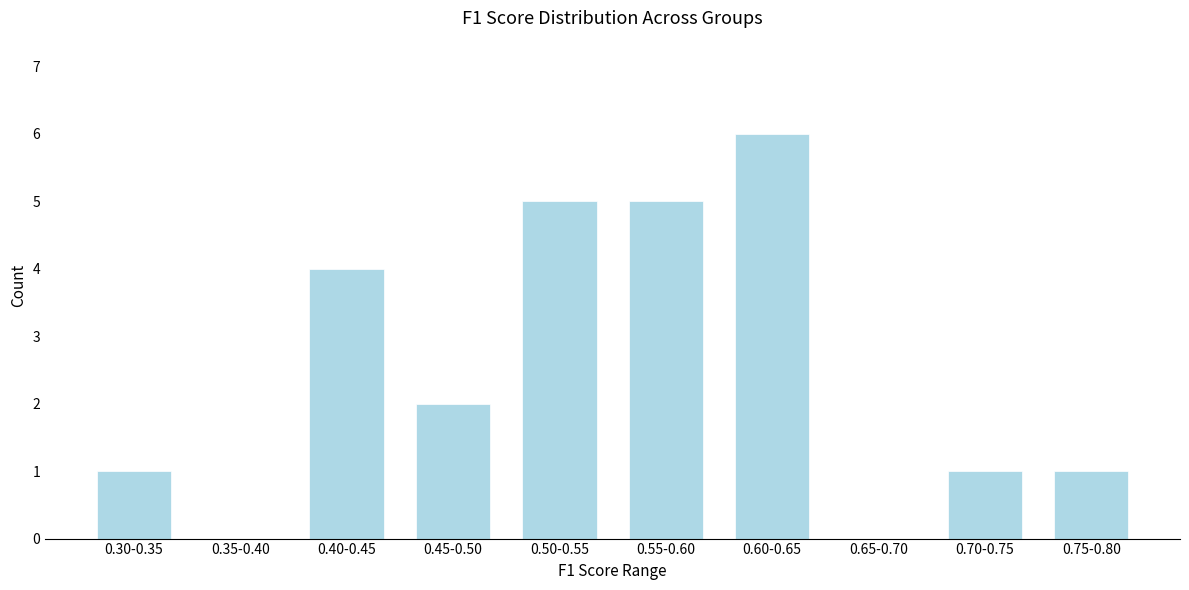

Reading left to right, what are all the values shown in this chart?

0.30-0.35=1	0.35-0.40=0	0.40-0.45=4	0.45-0.50=2	0.50-0.55=5	0.55-0.60=5	0.60-0.65=6	0.65-0.70=0	0.70-0.75=1	0.75-0.80=1